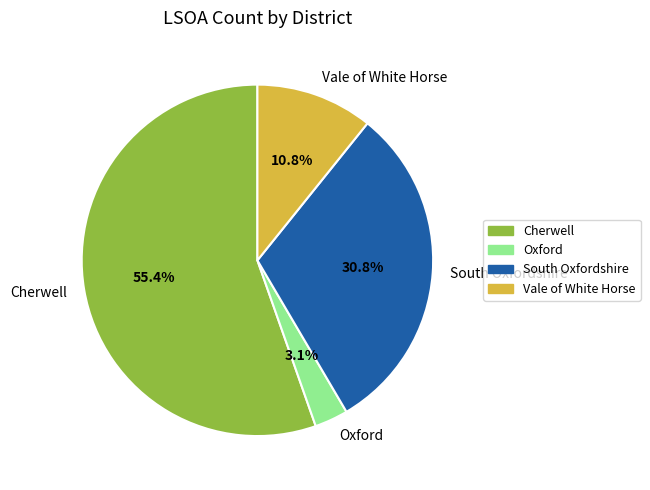

Which slice is the smallest?

Oxford